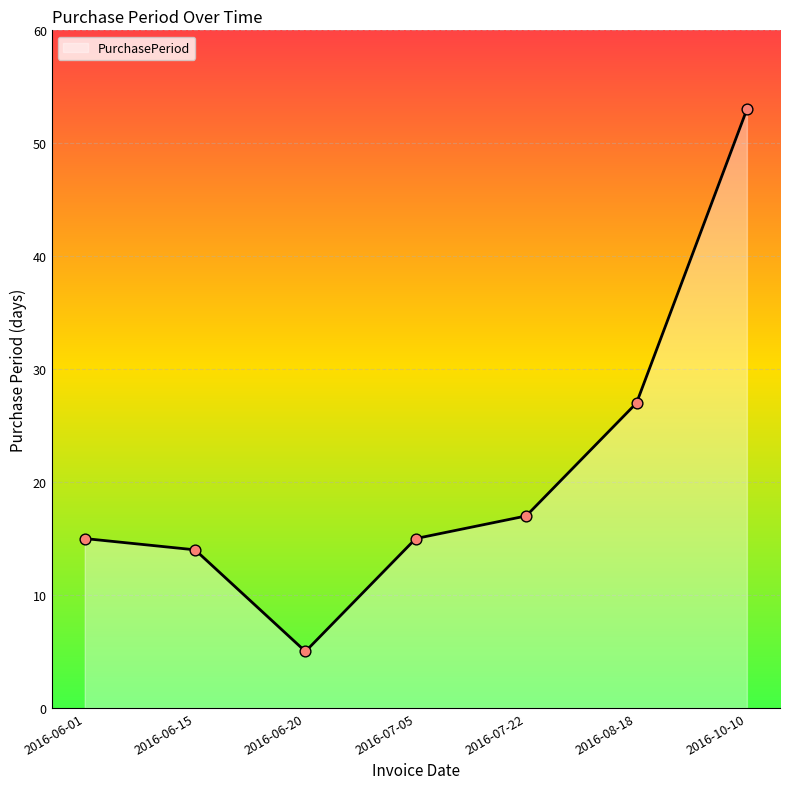

Between 2016-07-22 and 2016-06-20, which is larger?

2016-07-22